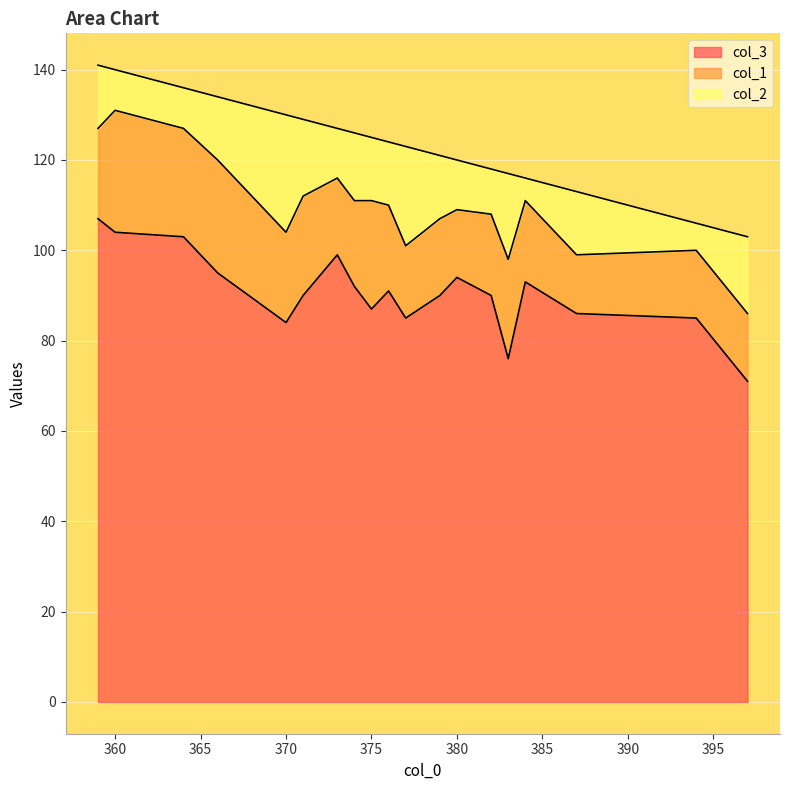

What is the lowest value of the col_3 series?

71